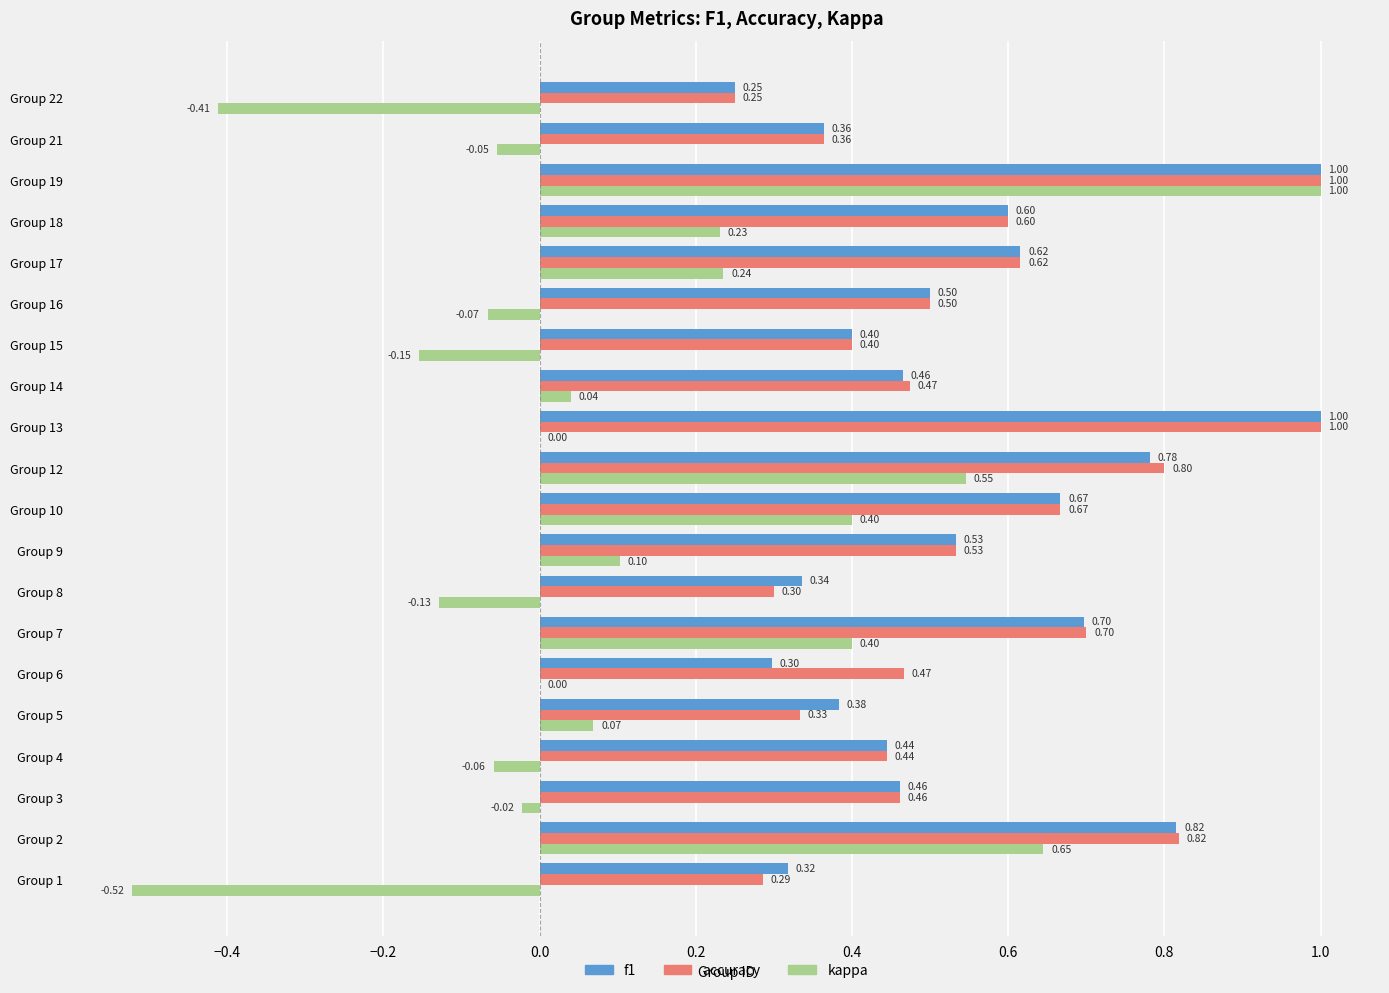

What is the total value across all series at Group 17?

1.5